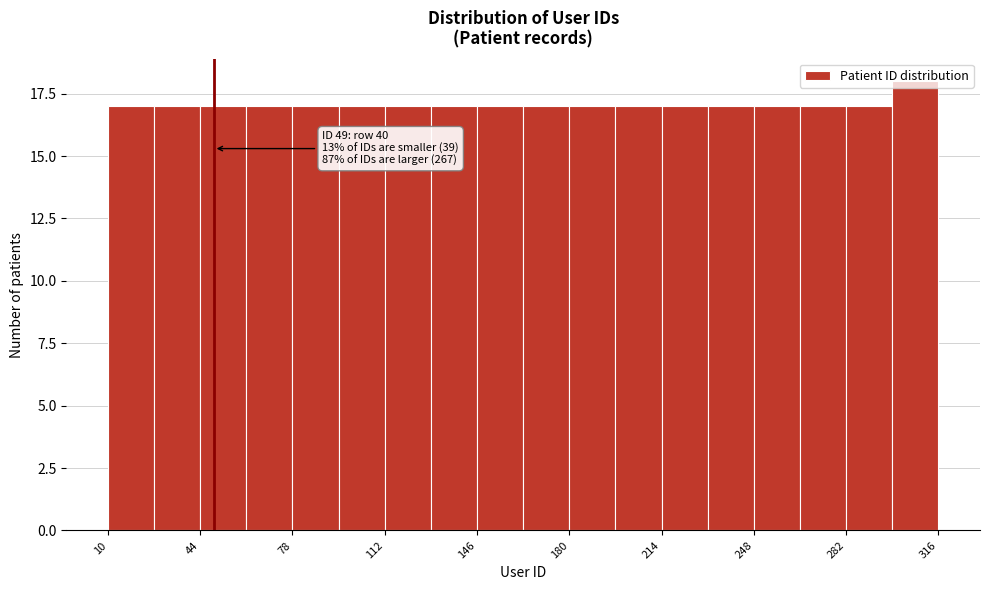

Around what value on the x-axis is the tallest bar? Give the approximate position of its centre, as read against the axis.

310